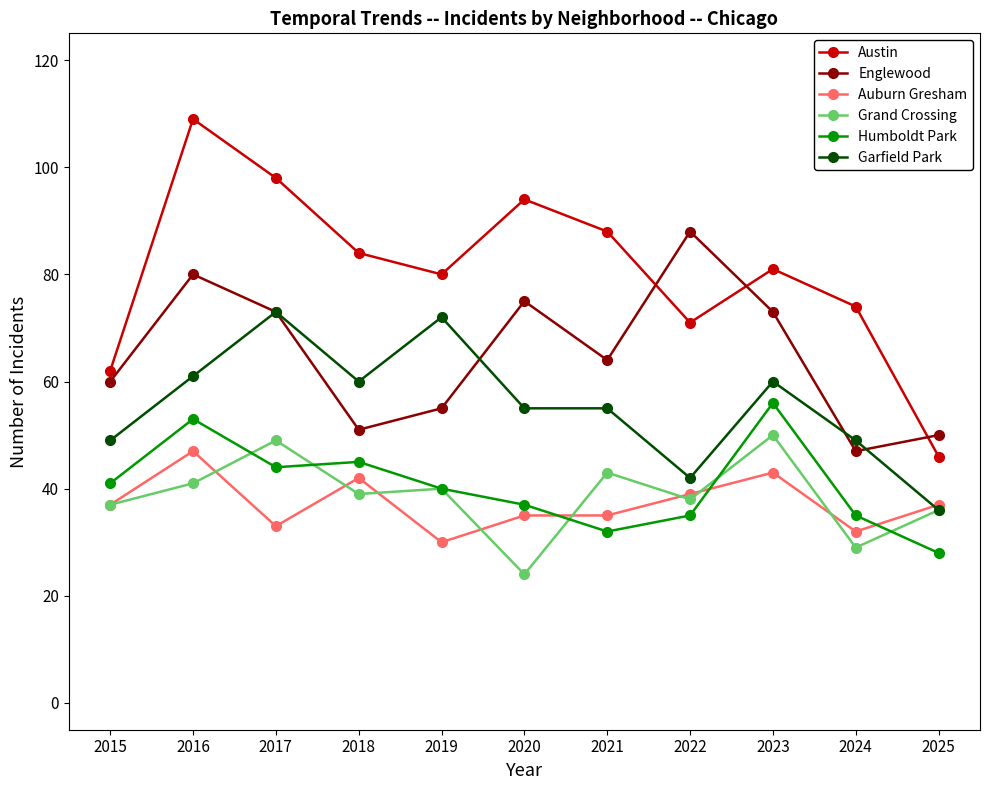

What is the sum of the Englewood values at 2025 and 2020?

125